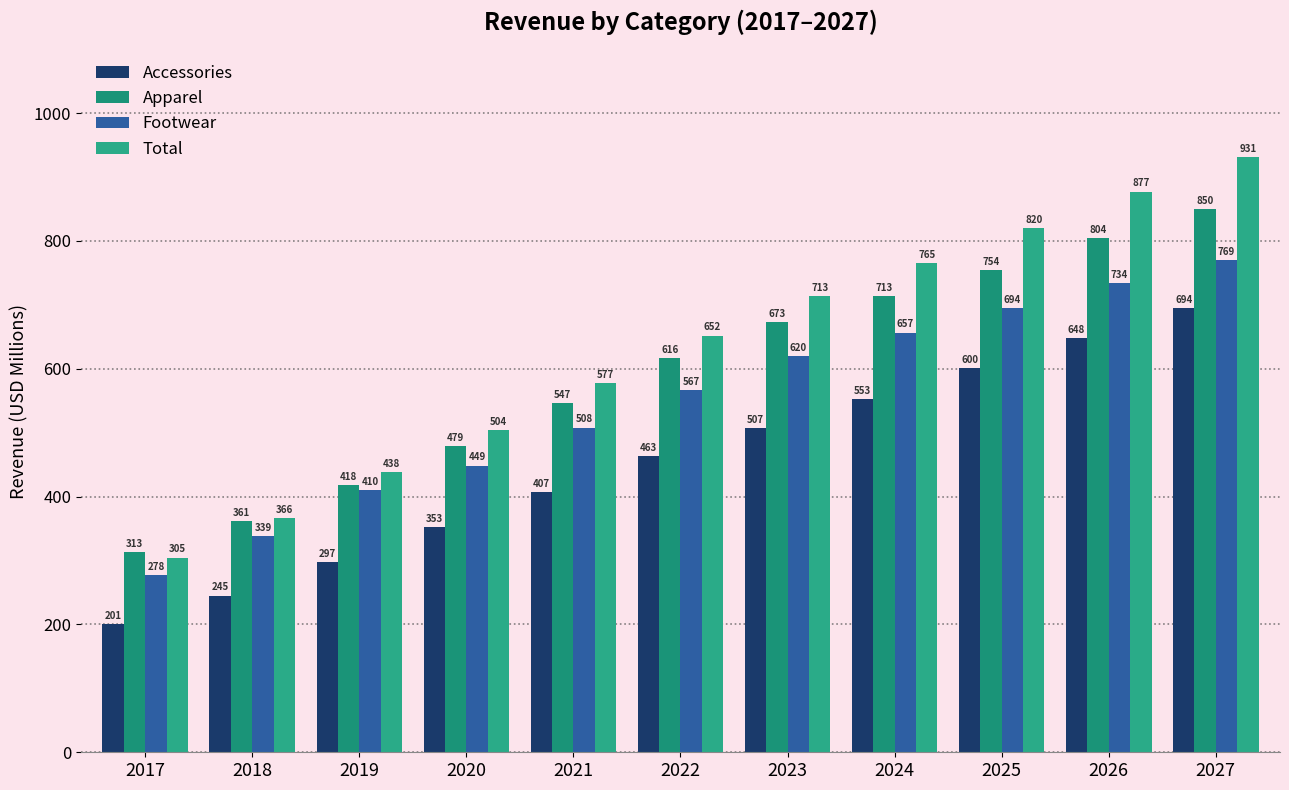

What is the lowest value of the Apparel series?

312.9